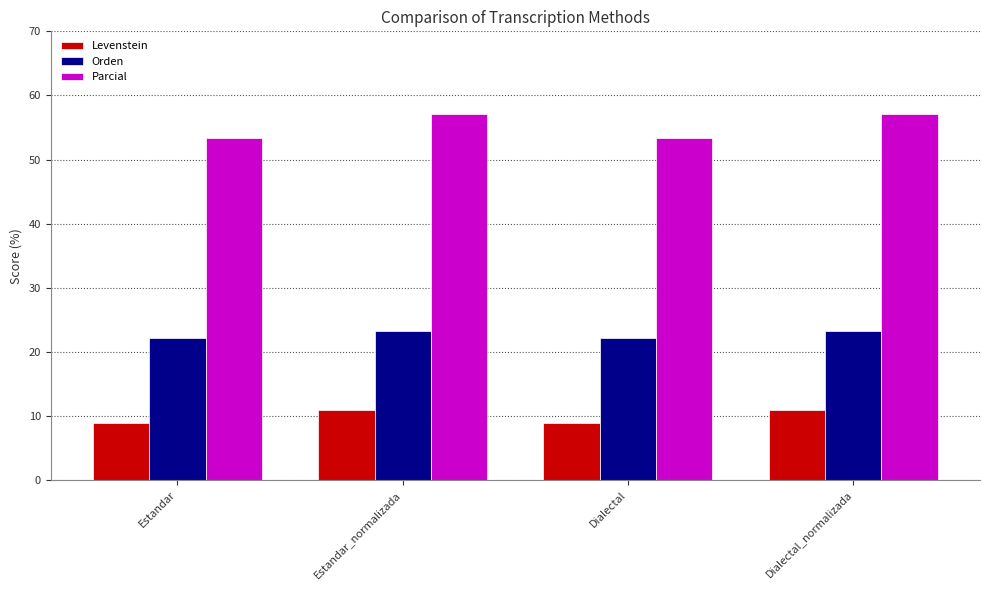

How many categories are shown in the chart?

4